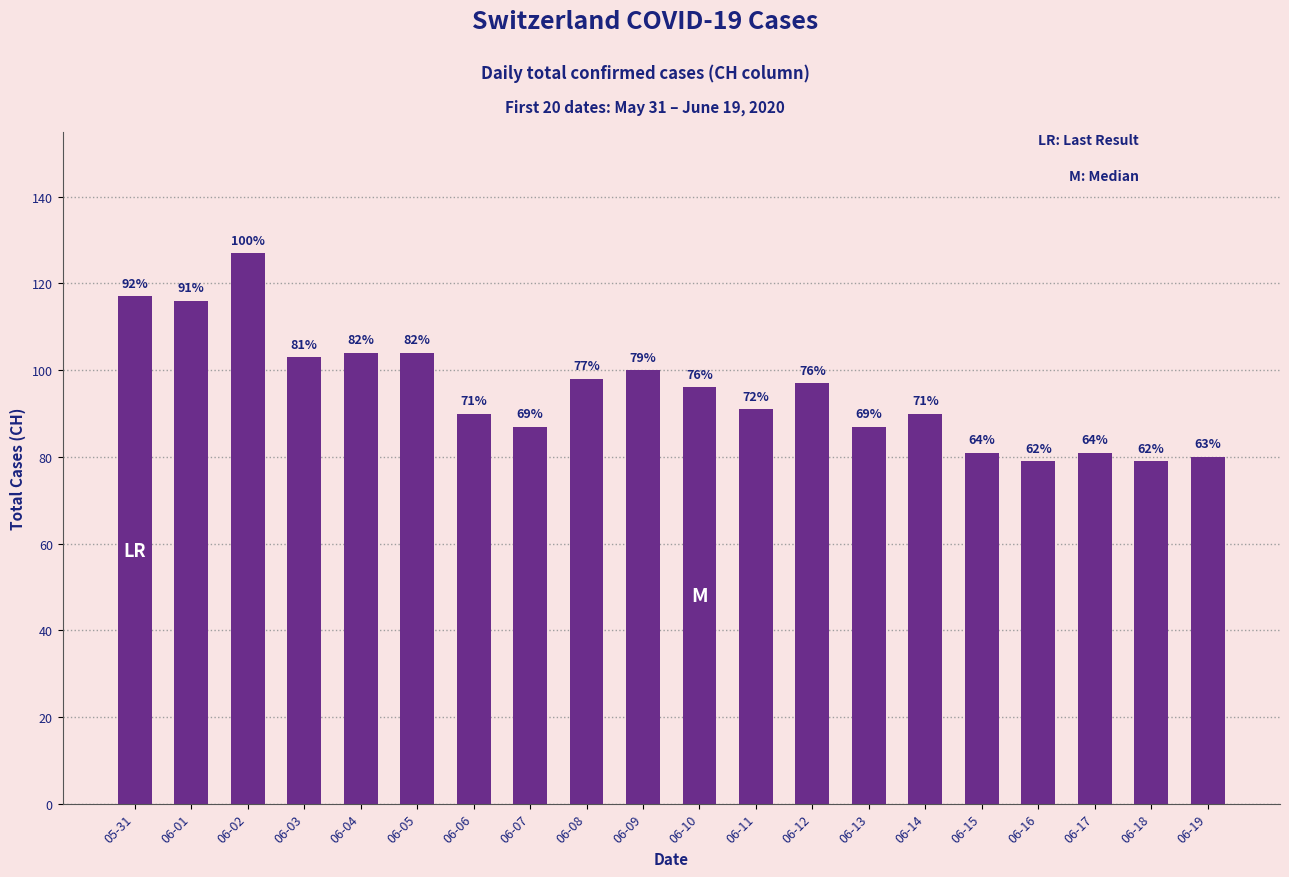

Reading left to right, list all the values displayed in this chart.

117	116	127	103	104	104	90	87	98	100	96	91	97	87	90	81	79	81	79	80